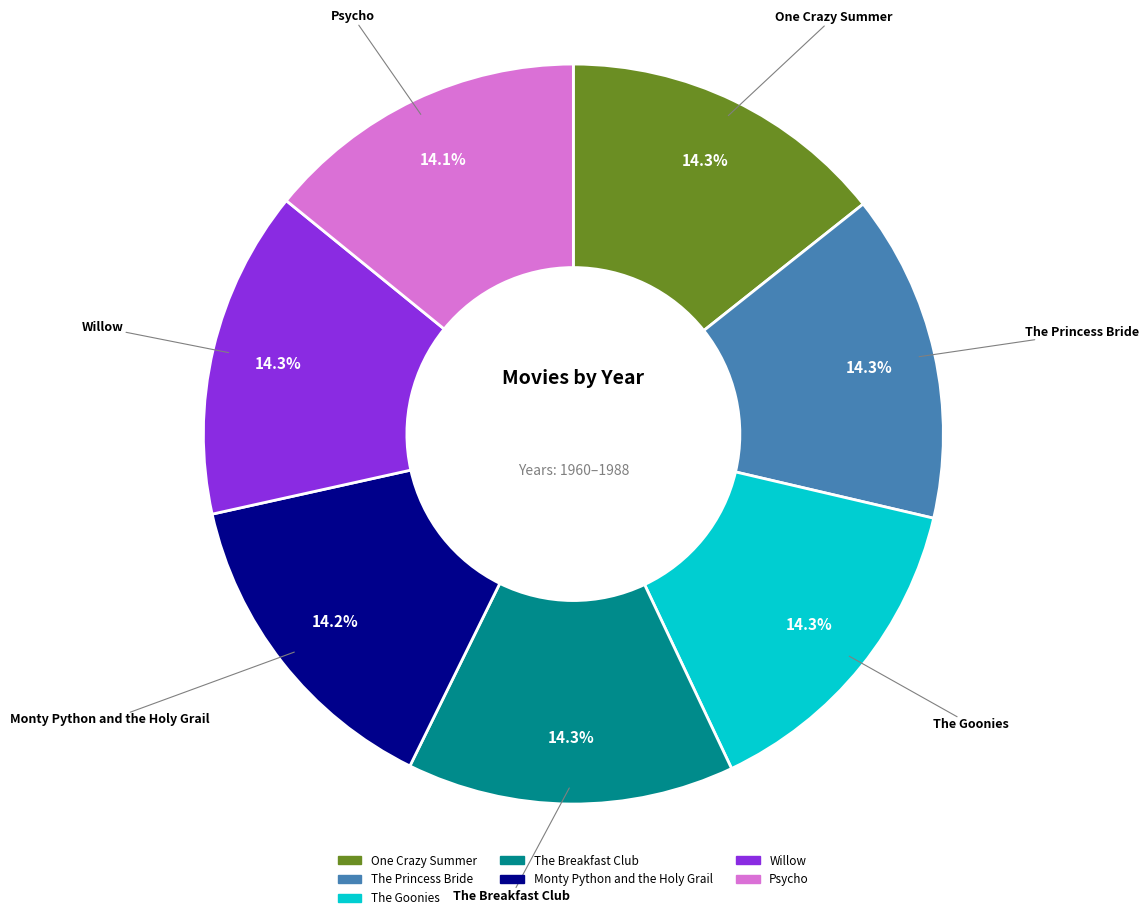

Is there any slice that represents more than half of the pie?

No